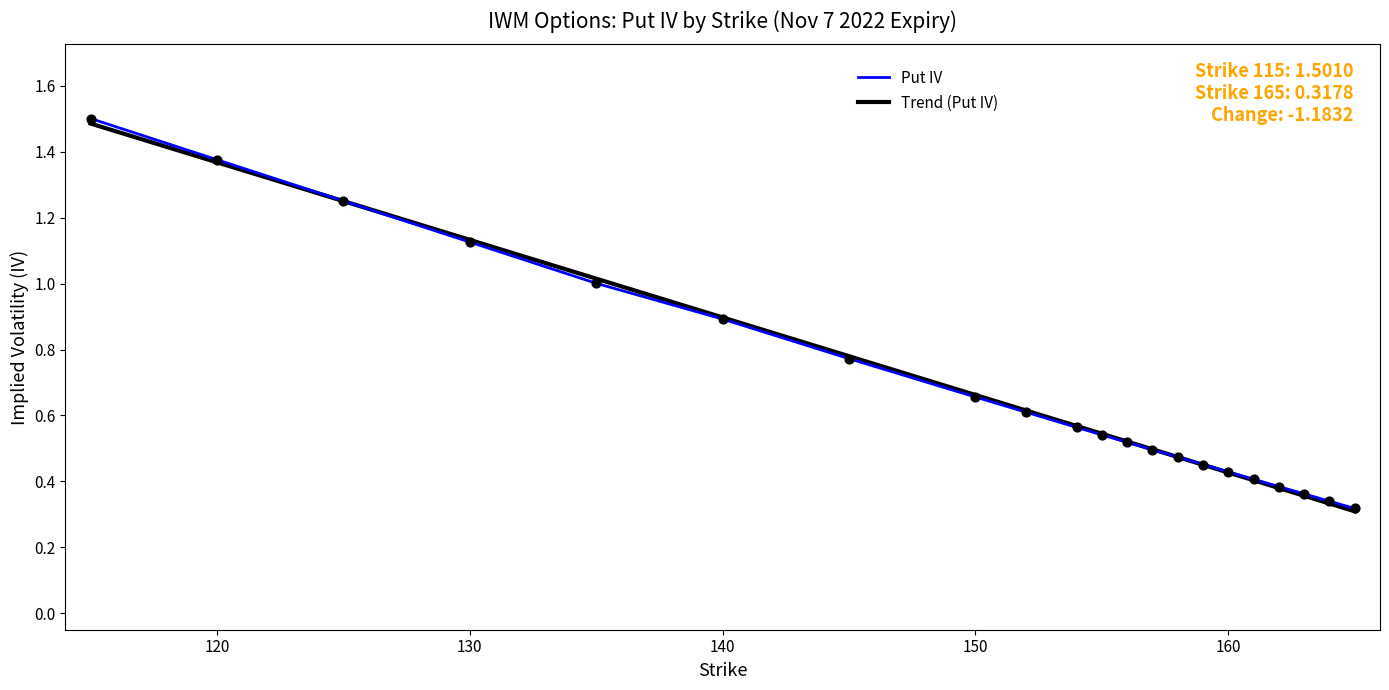

What are all the series names shown in the legend?

Put IV, Trend (Put IV)